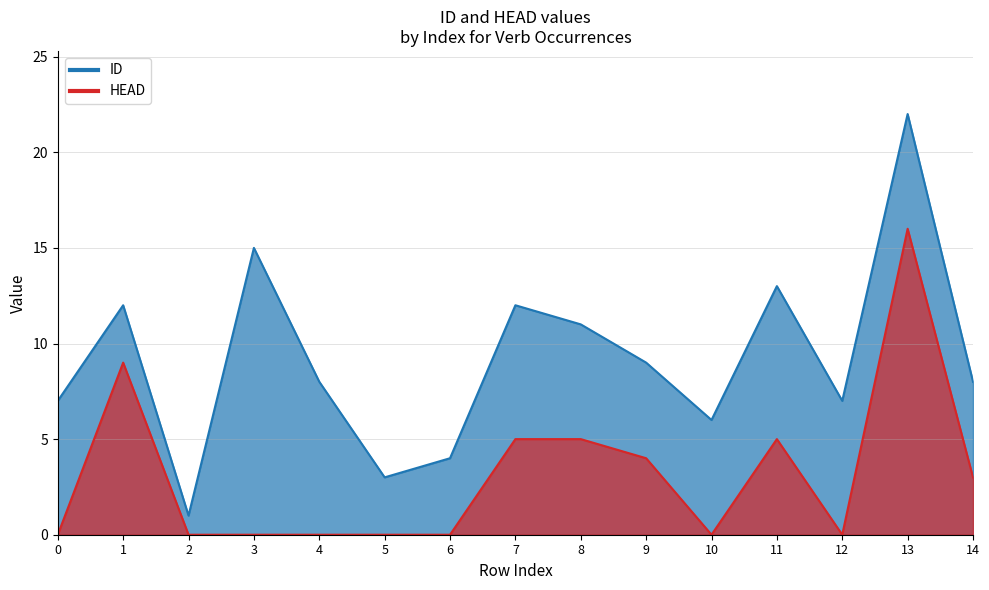

Between 11 and 4, which is larger?

11